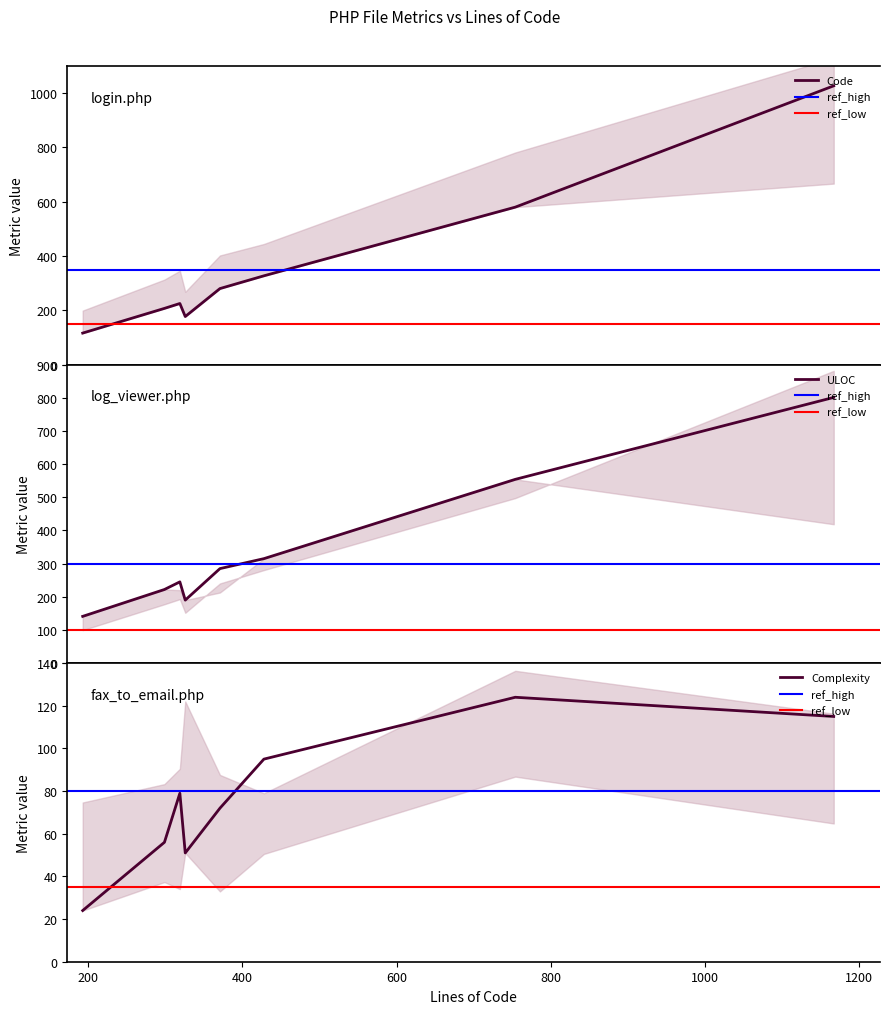

How many values in the Complexity series exceed 79?

3